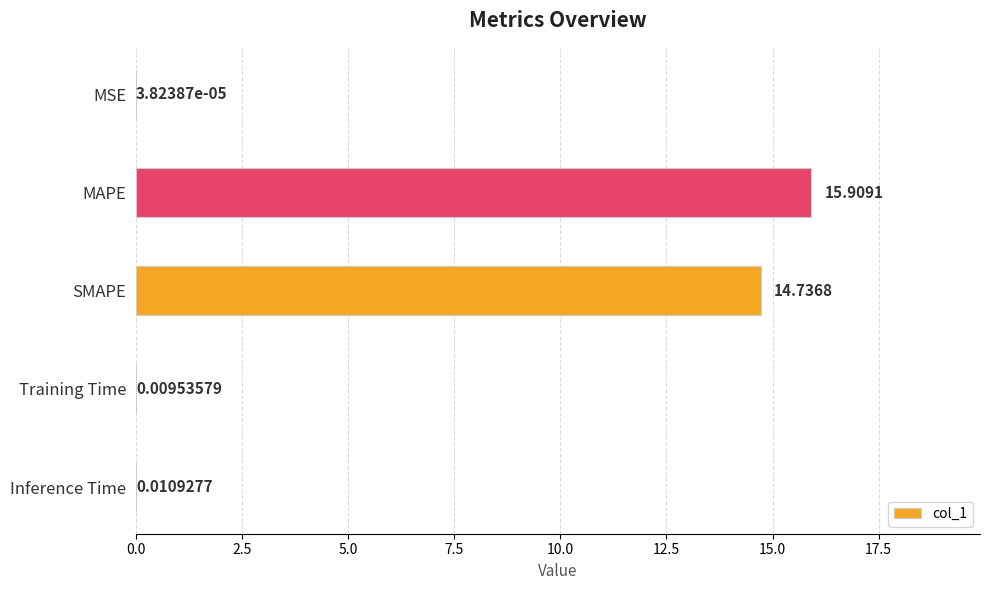

Which has a higher value, MAPE or SMAPE?

MAPE